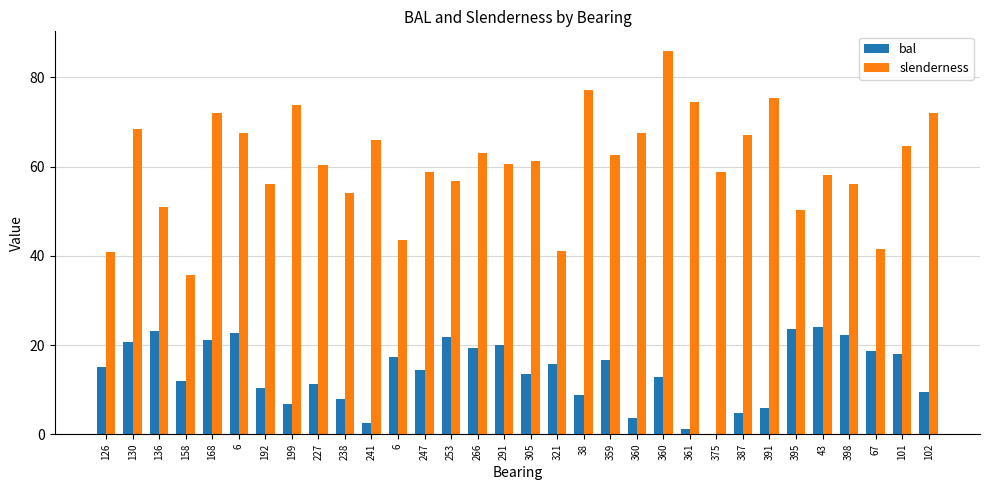

Which category has the highest value in the slenderness series?

360